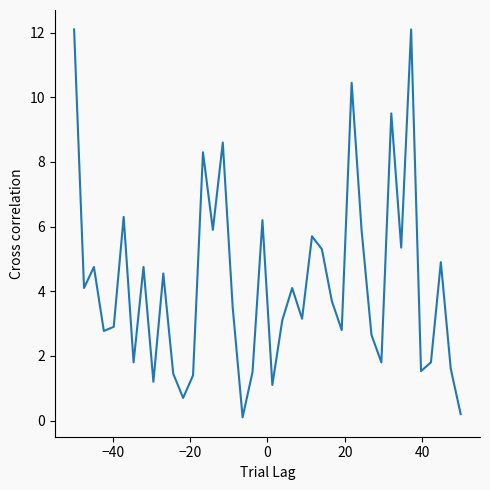

What is the average value?

4.2